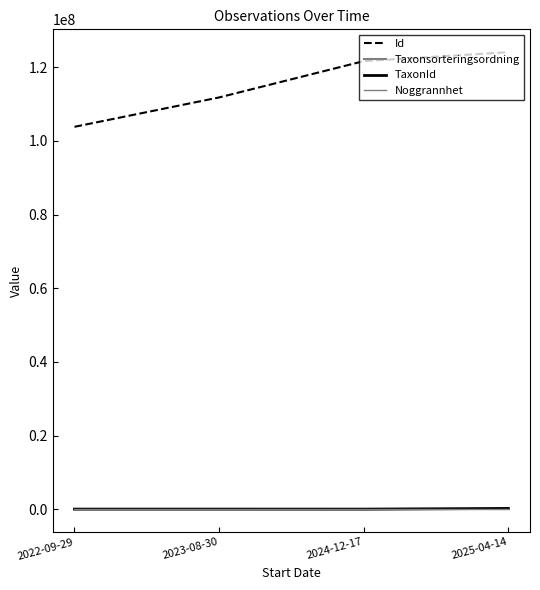

Rank the categories by Id value from highest to lowest.

2025-04-14, 2024-12-17, 2023-08-30, 2022-09-29